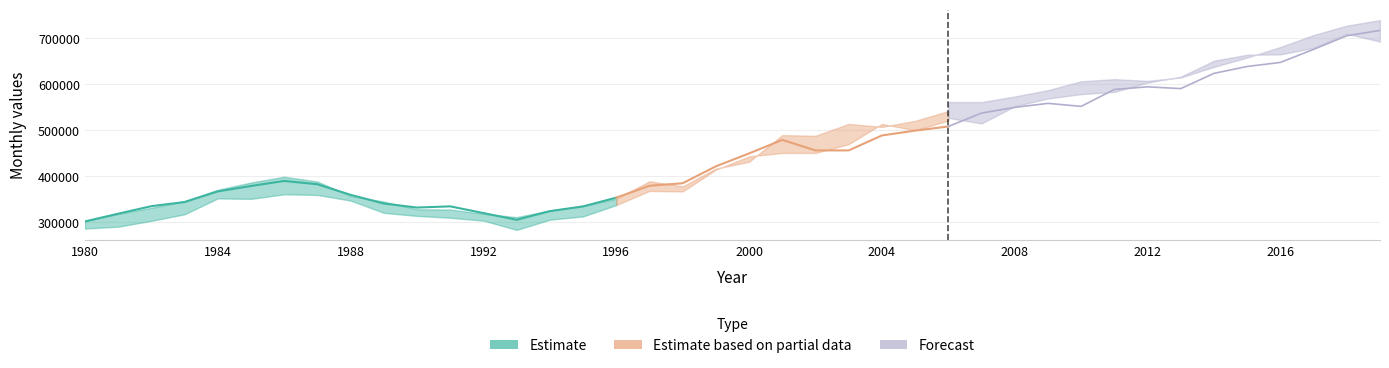

Which category has the lowest value across all series?

1993